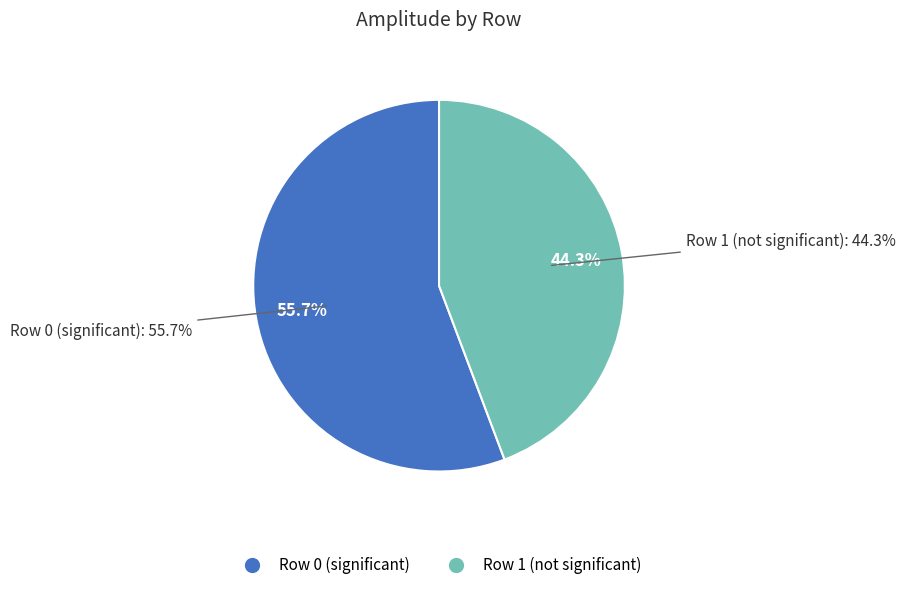

How many slices are in this pie chart?

2